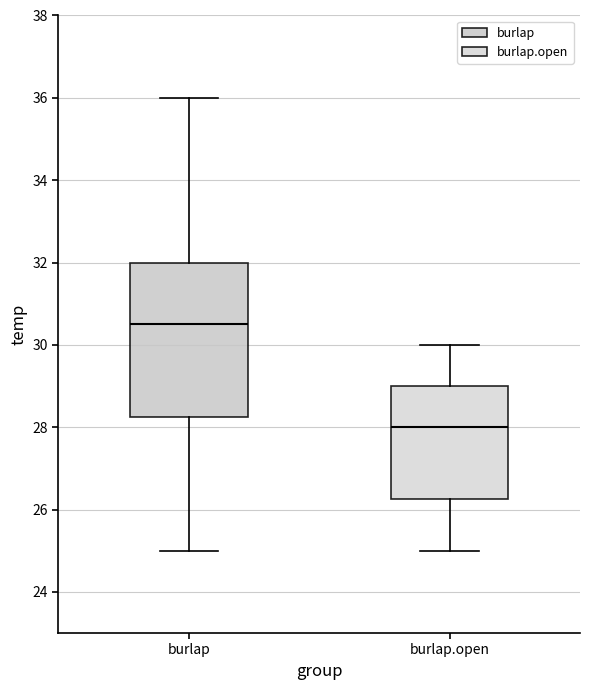

Comparing the boxes themselves (not the whiskers), which one is the tallest?

burlap